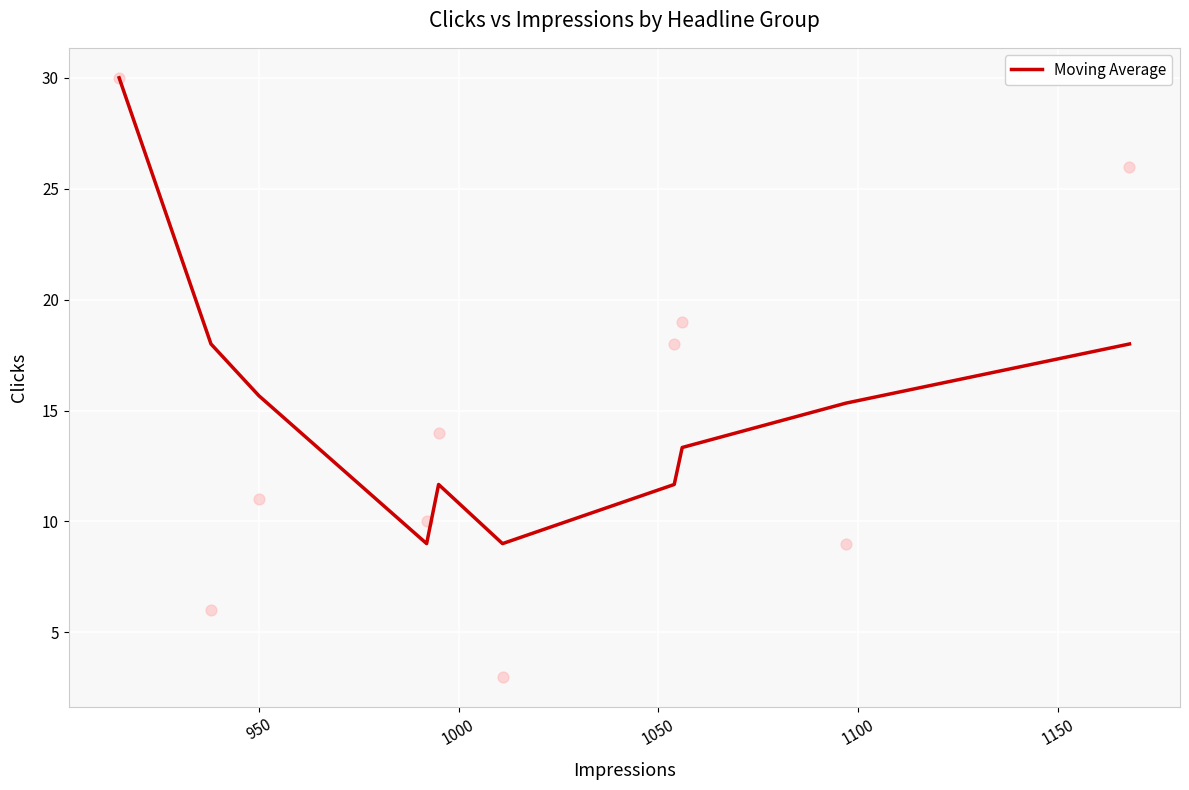

What is the maximum value for Moving Average?

30.0